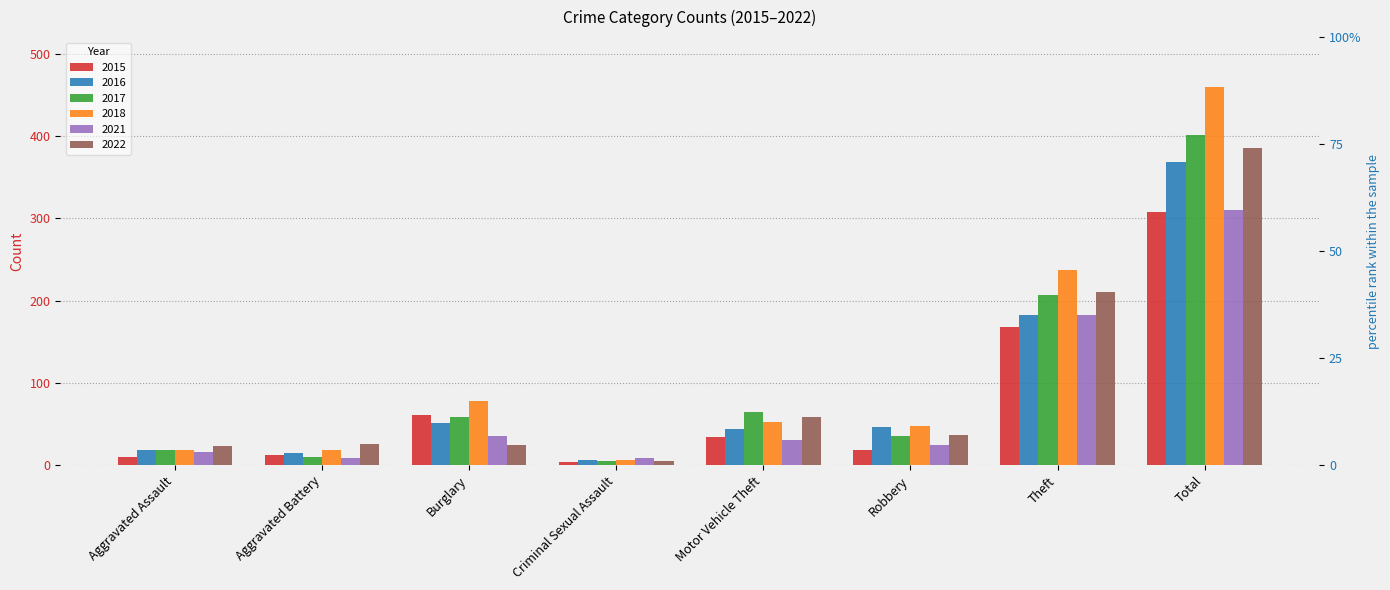

Which label corresponds to the largest value in the chart?

Total